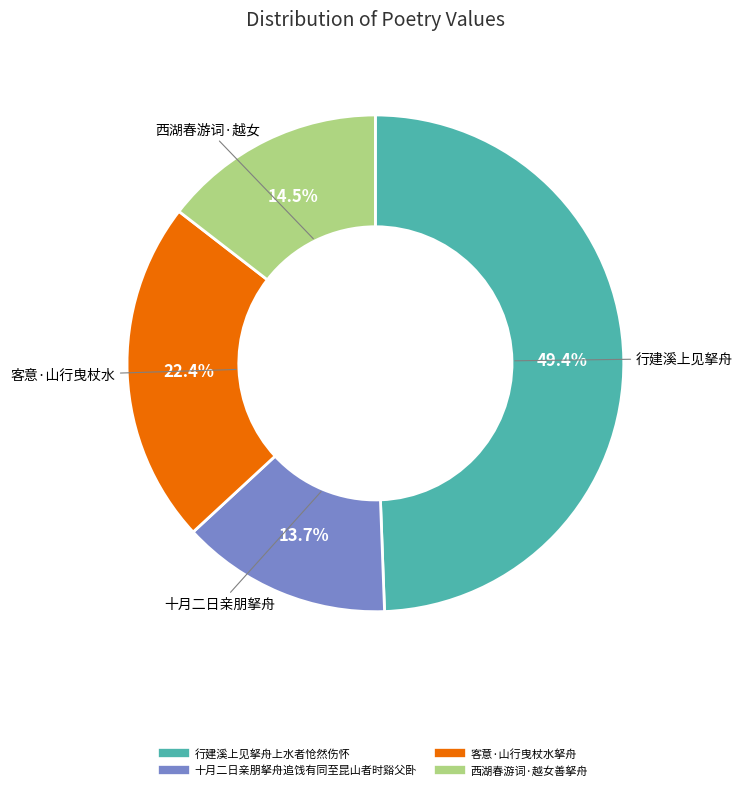

Between 行建溪上见拏舟上水者怆然伤怀 and 客意·山行曳杖水拏舟, which is larger?

行建溪上见拏舟上水者怆然伤怀